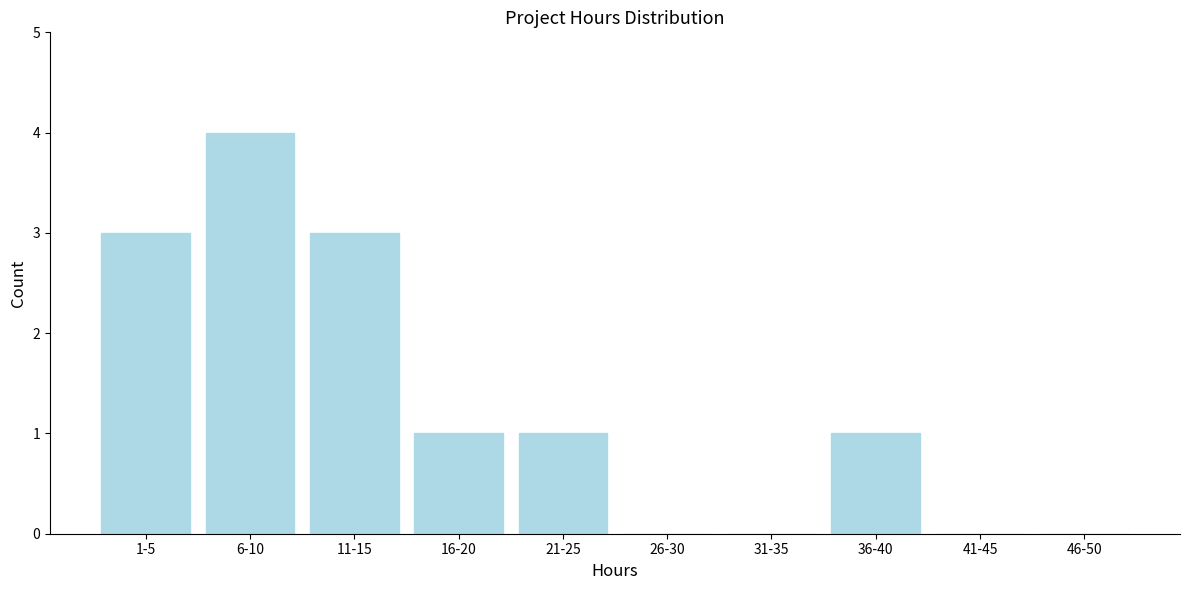

Reading left to right, extract all data points from this chart.

1-5=3	6-10=4	11-15=3	16-20=1	21-25=1	26-30=0	31-35=0	36-40=1	41-45=0	46-50=0